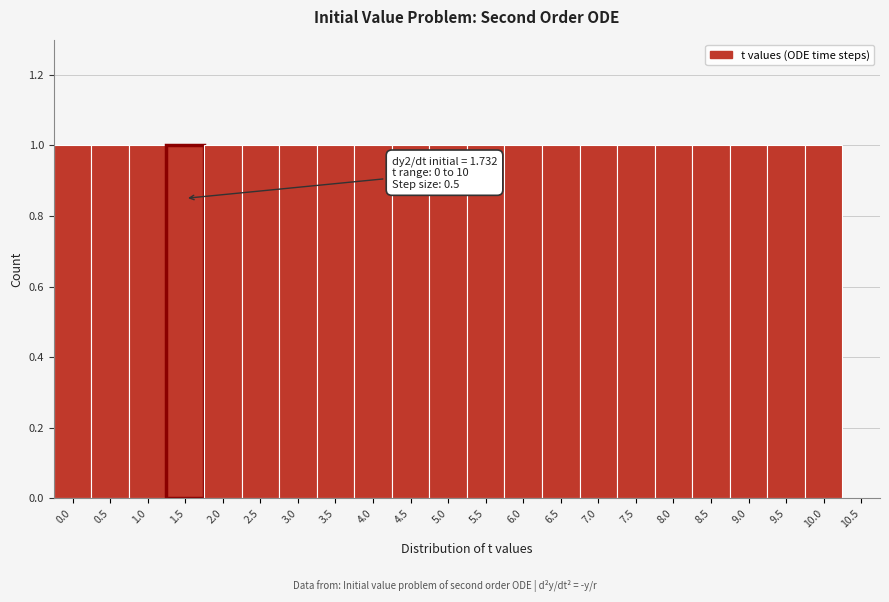

Reading left to right, transcribe all the data shown in this chart.

0.0=1	0.5=1	1.0=1	1.5=1	2.0=1	2.5=1	3.0=1	3.5=1	4.0=1	4.5=1	5.0=1	5.5=1	6.0=1	6.5=1	7.0=1	7.5=1	8.0=1	8.5=1	9.0=1	9.5=1	10.0=1	10.5=0